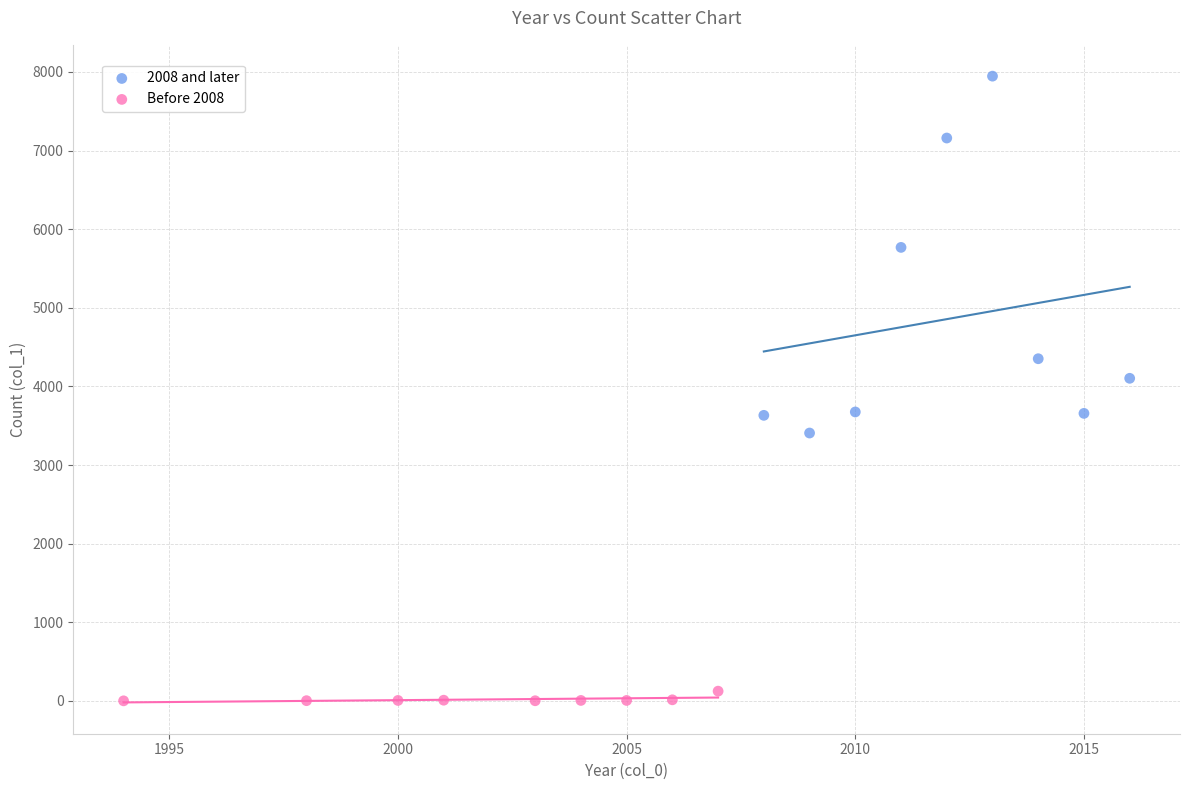

Which series contains the highest Y value?

2008 and later